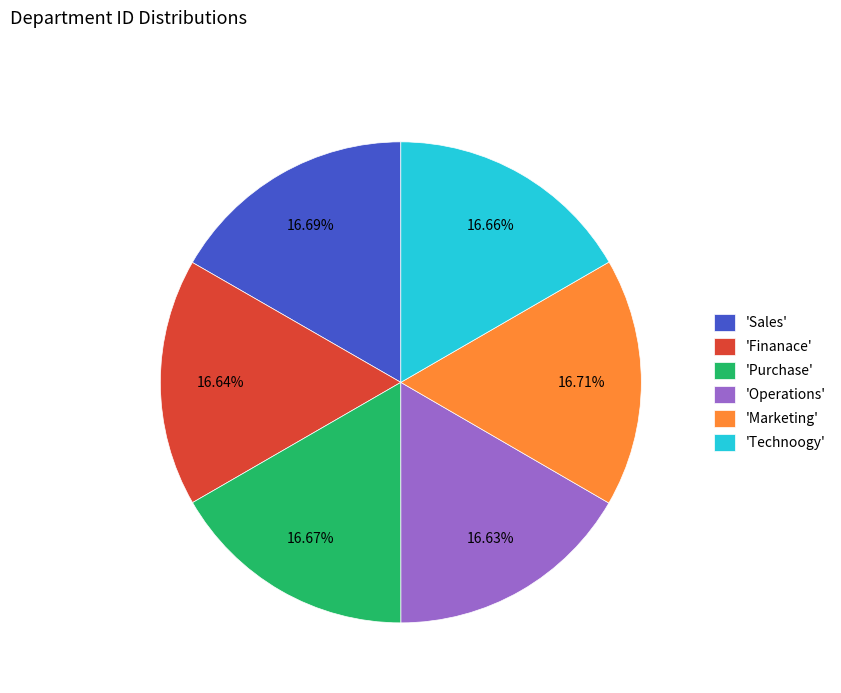

How many slices are in this pie chart?

6